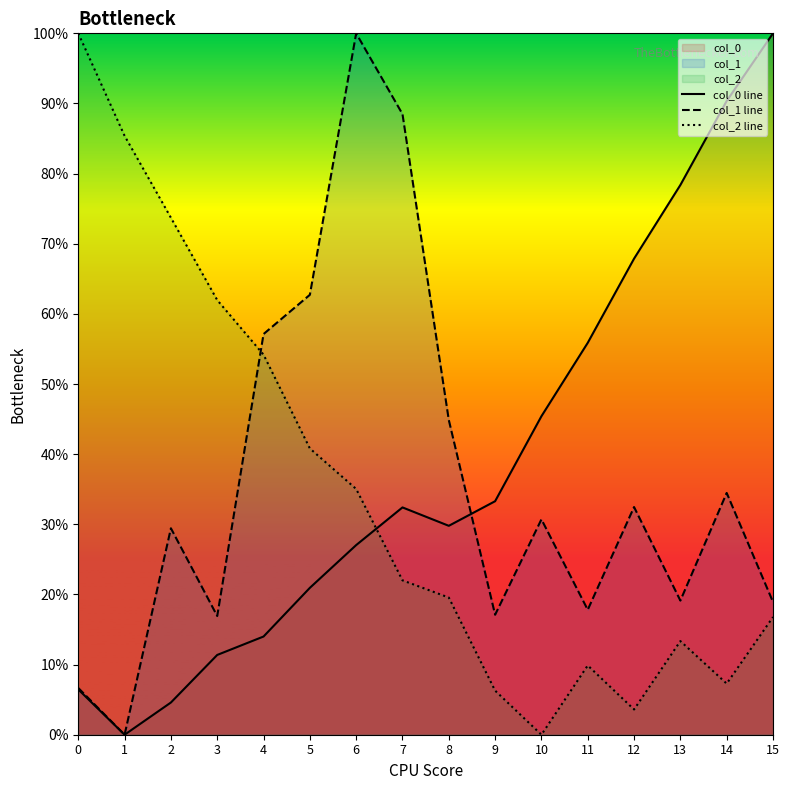

Rank the series by their maximum value, from lowest to highest.

col_0 line, col_1 line, col_2 line